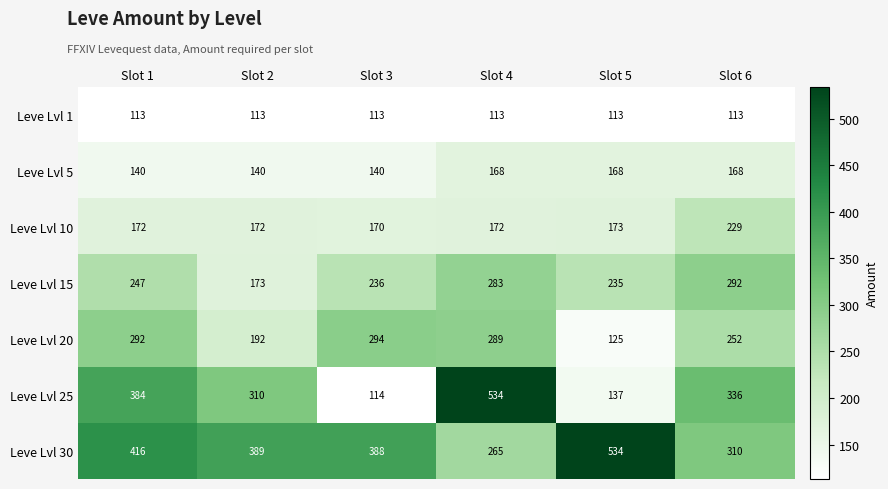

Is it true that Leve Lvl 10 equals 252 at Slot 5?

False